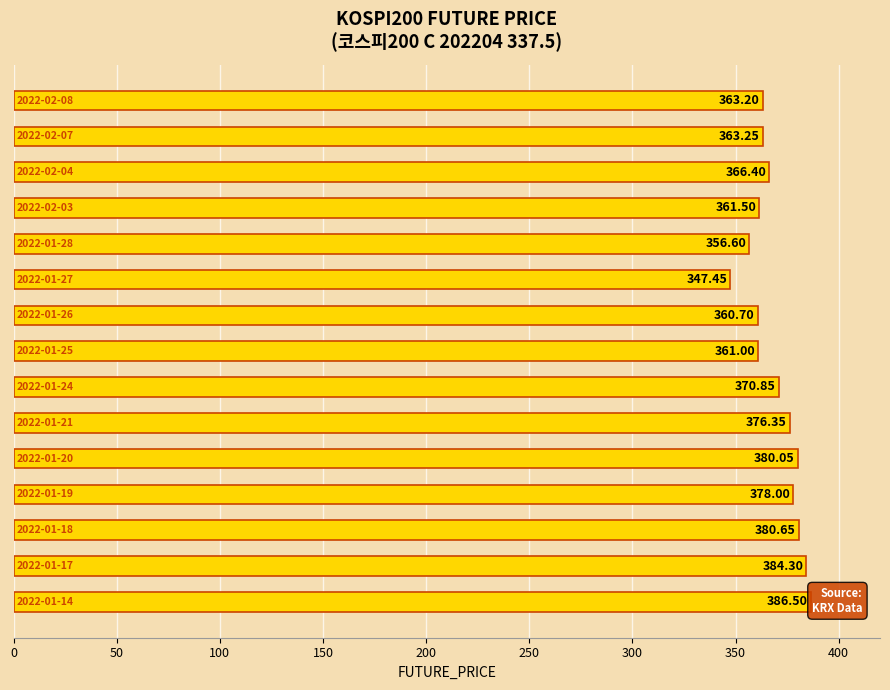

What is the difference between the maximum and second lowest values?

29.9